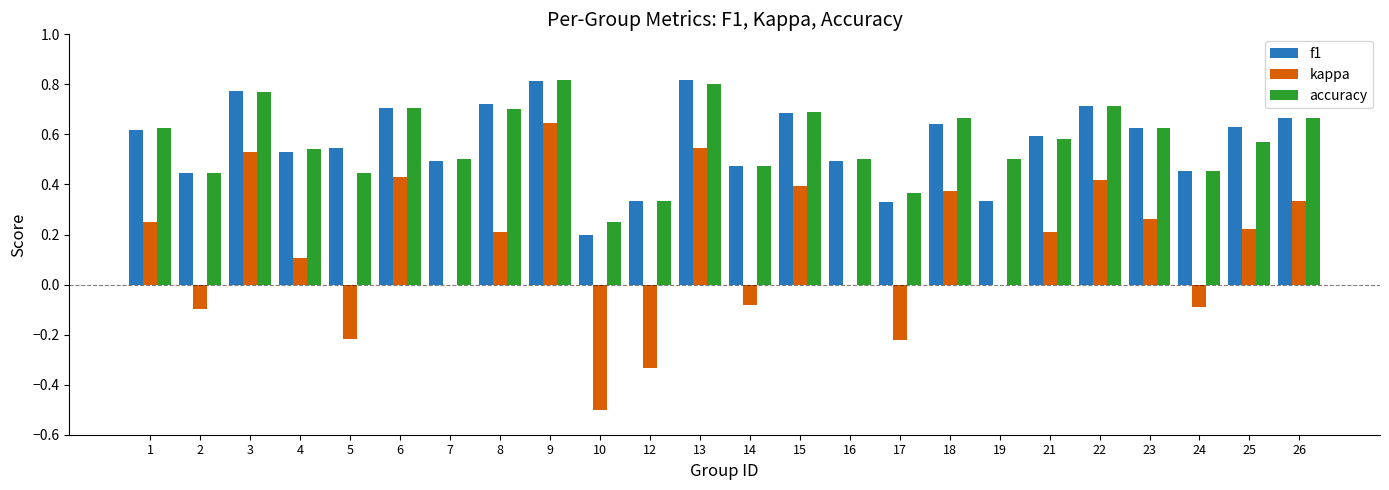

What is the total value across all series at 6?

1.8